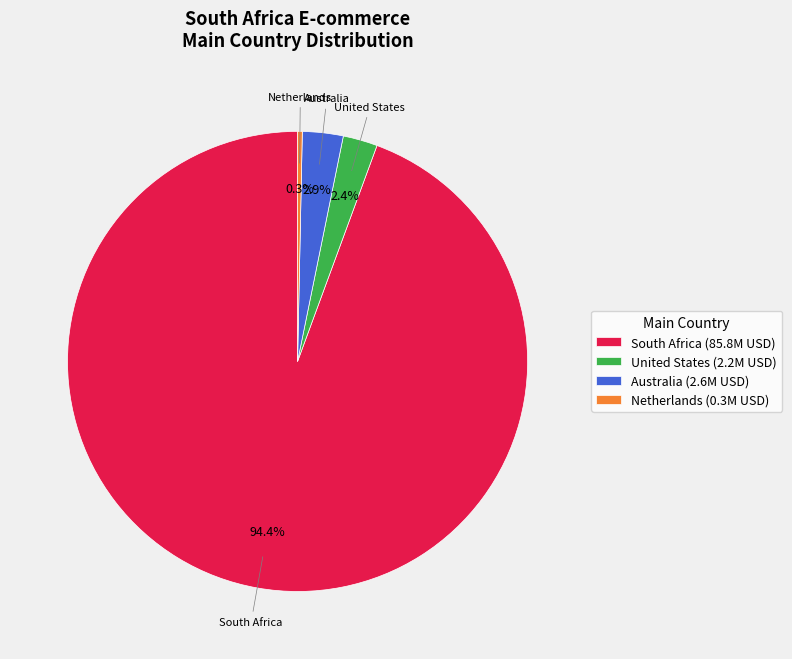

Does South Africa account for over 50% of the chart?

Yes